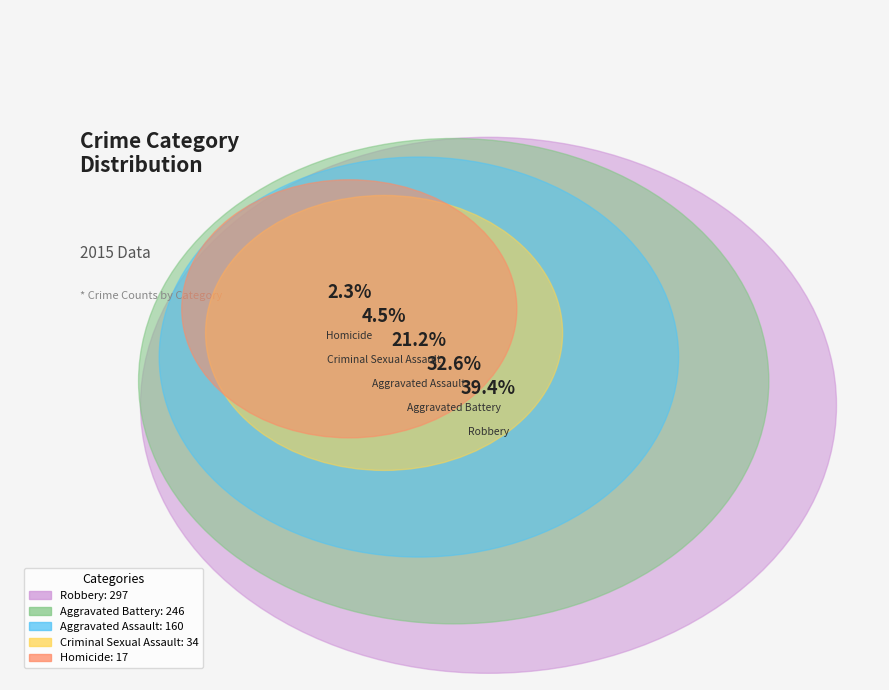

The Homicide slice represents 11% of the pie. True or false?

False